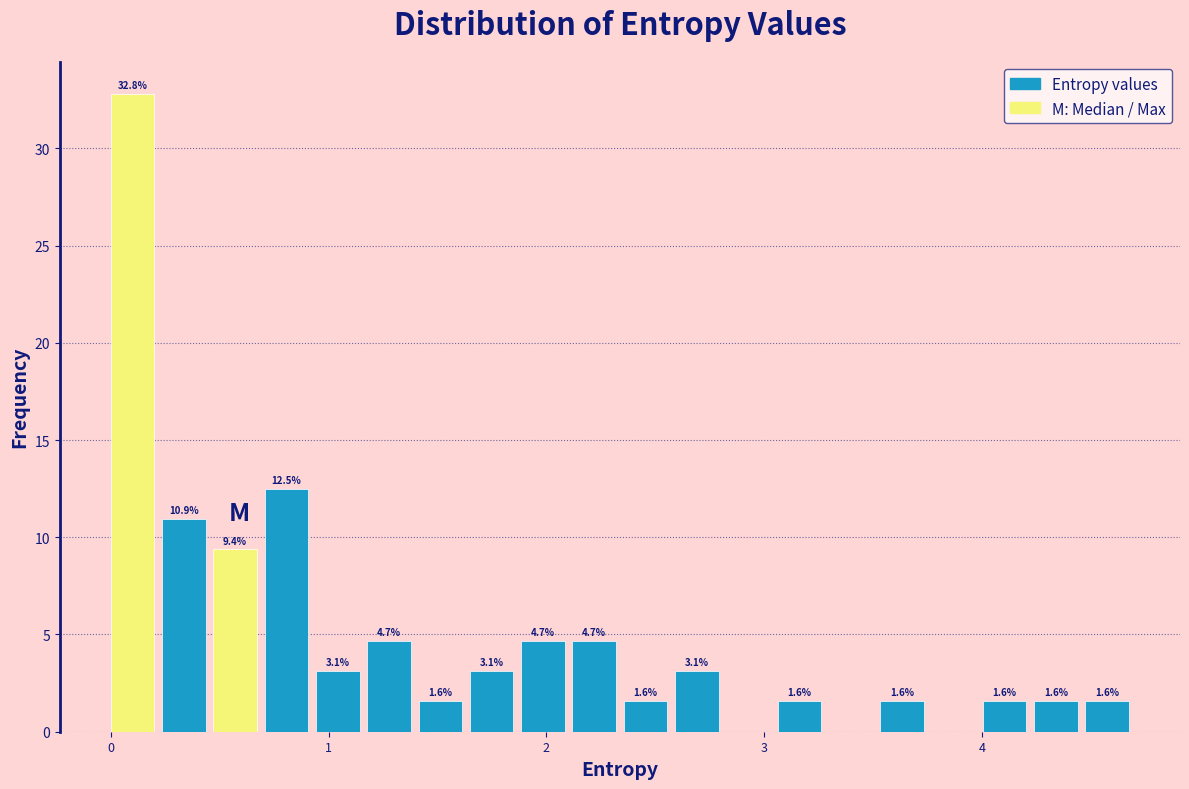

Read against the x-axis, roughly where is the centre of the tallest bar?

0.1